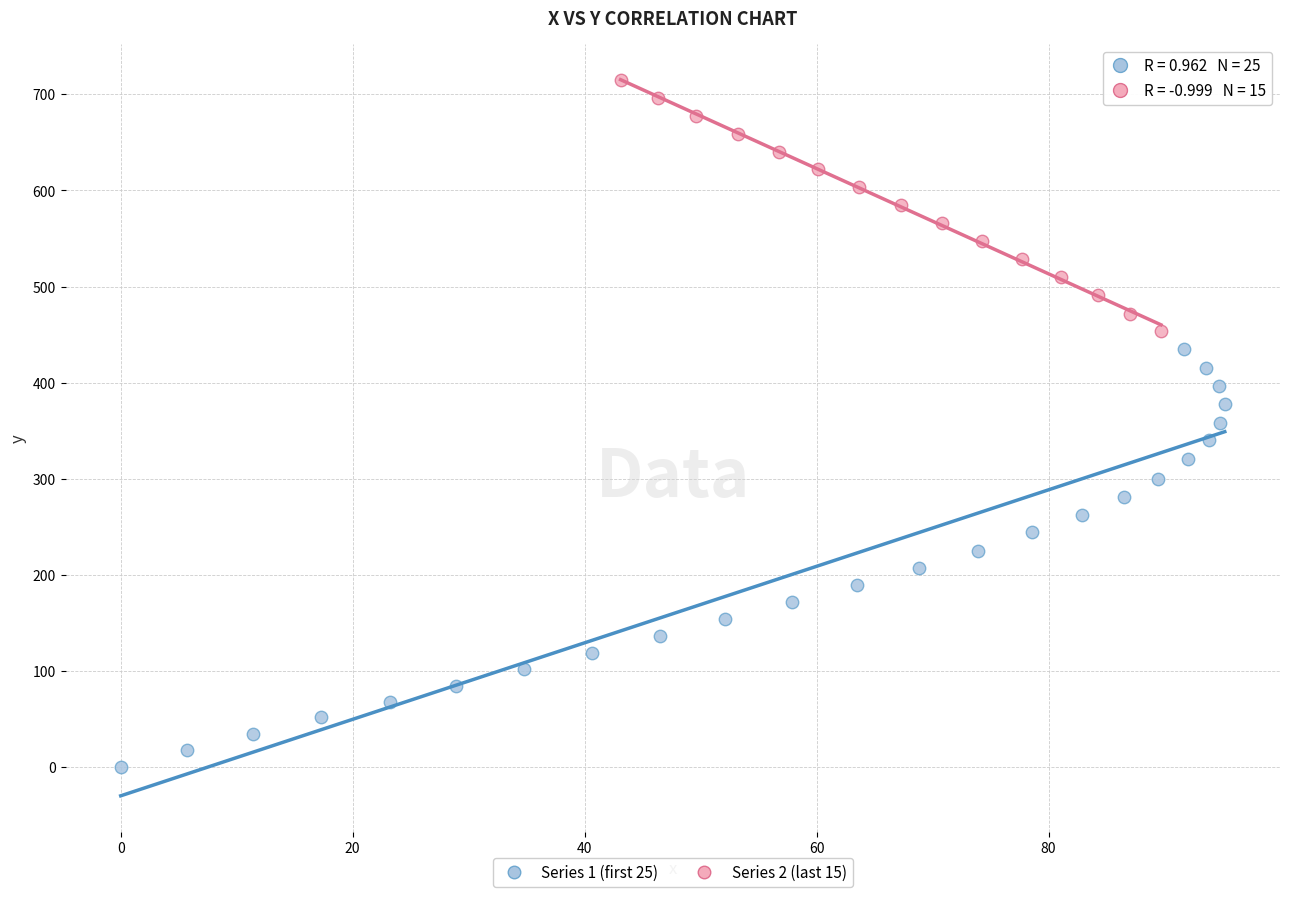

Which series reaches the minimum Y coordinate?

Series 1 (first 25)